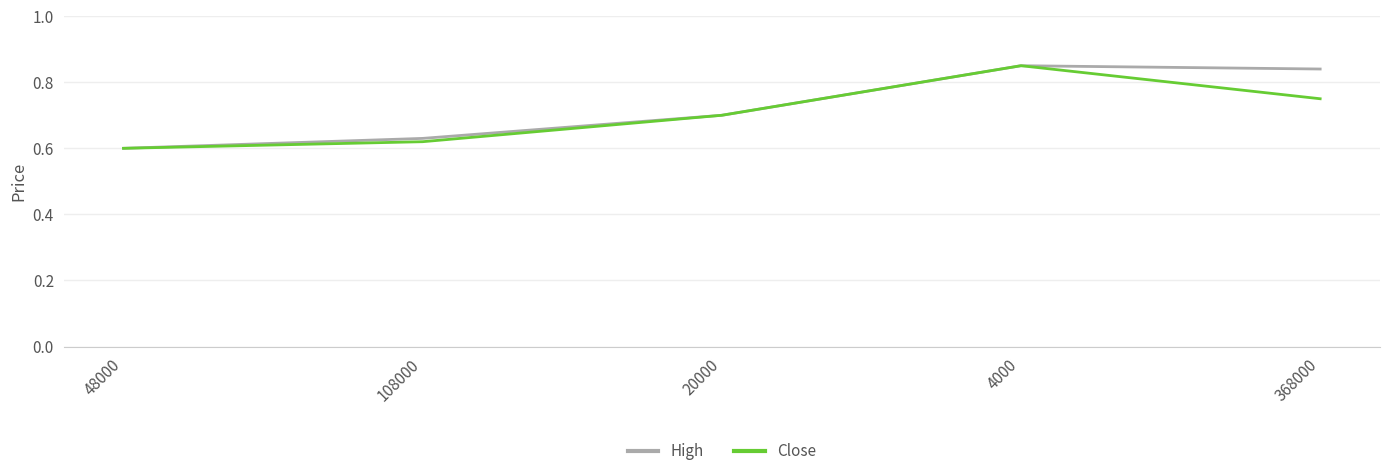

Where is Close nearest to the value 0?

48000